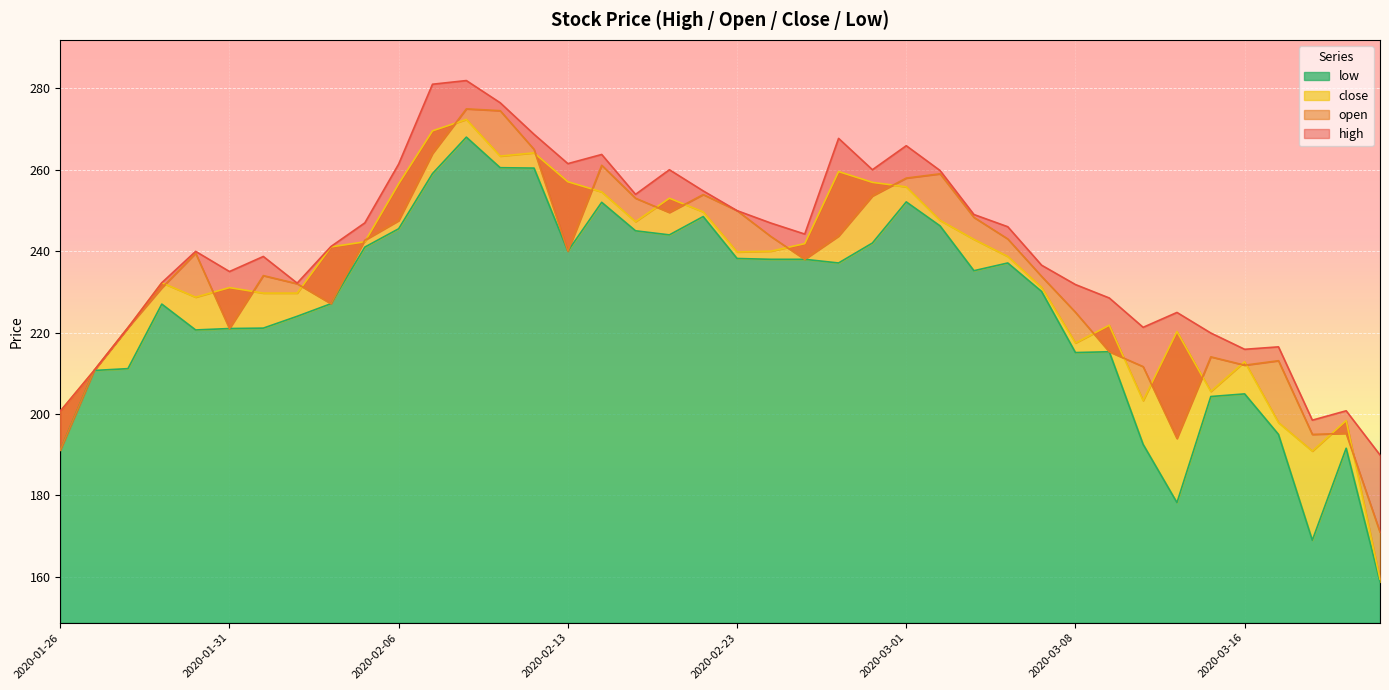

What is the label of the 29th point from the right?

2020-02-09